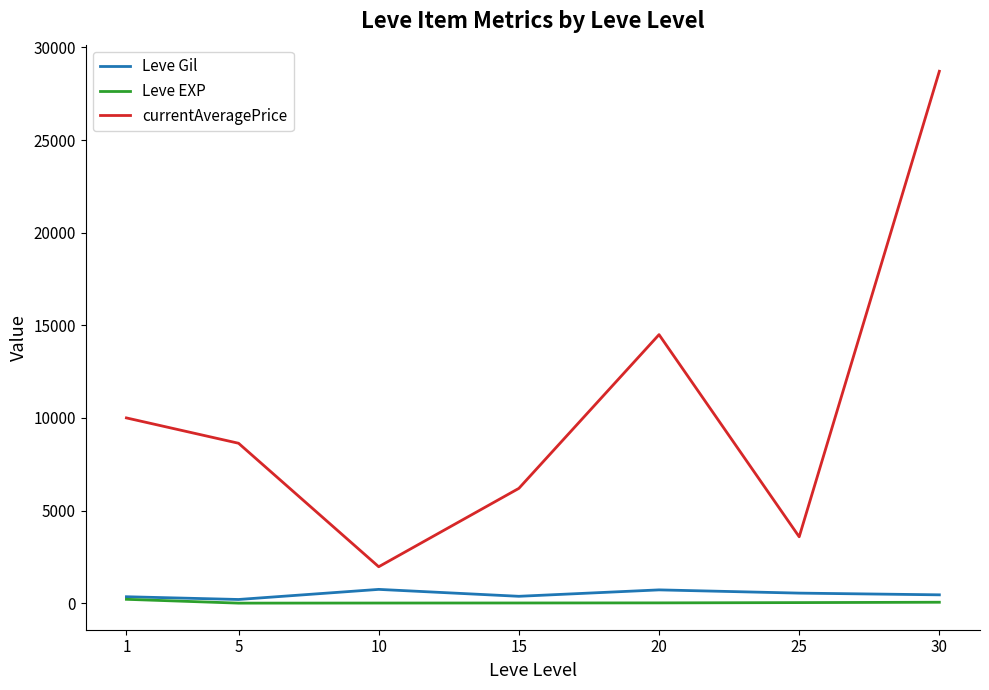

Which series has the largest total across all categories?

currentAveragePrice